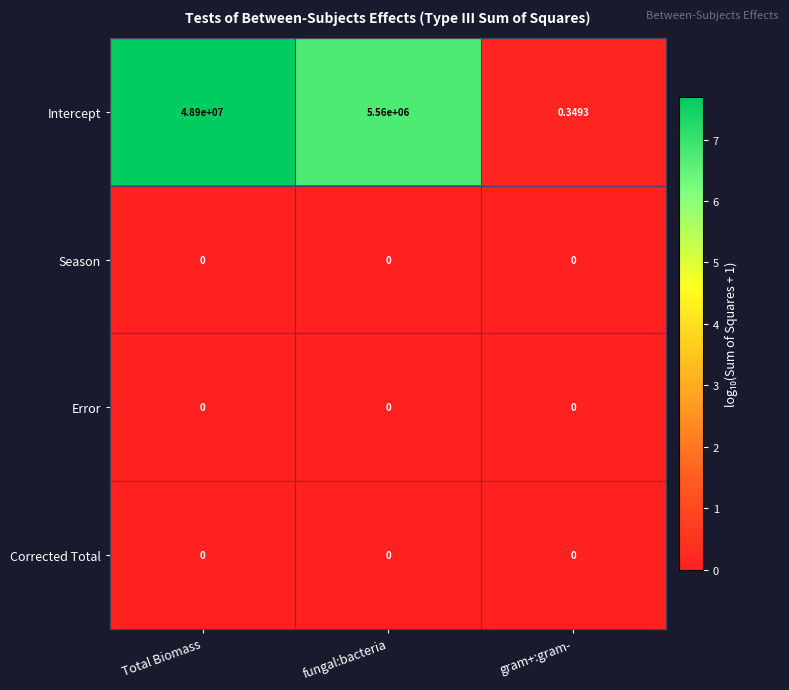

Which series has the largest total across all categories?

Intercept